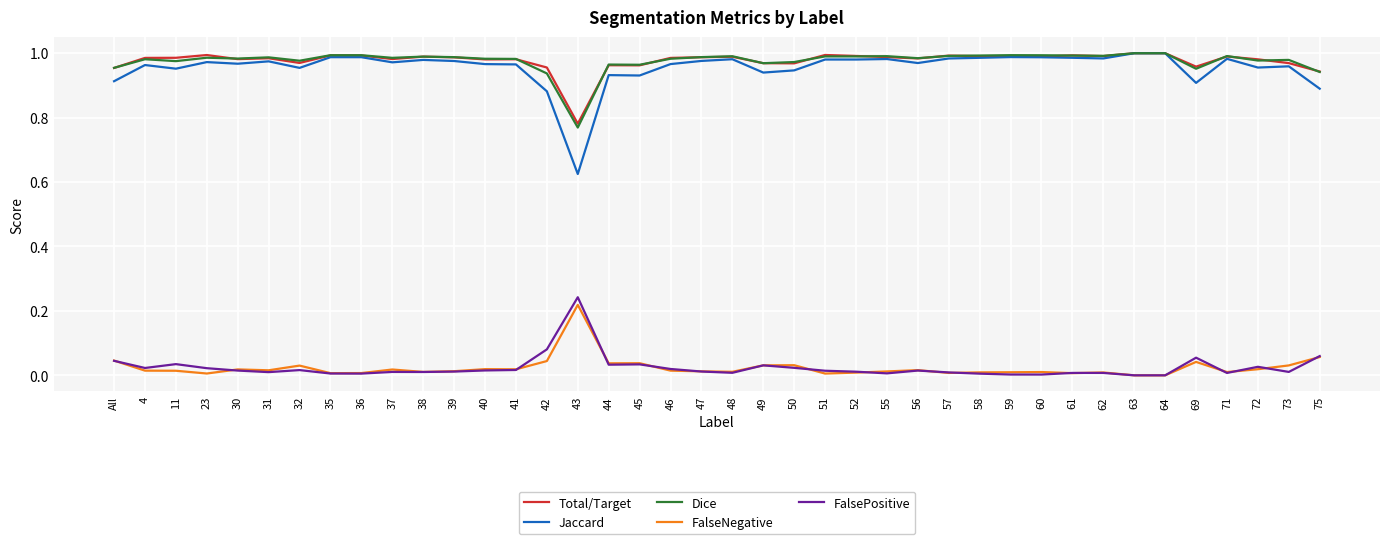

At which label does Total/Target reach its minimum?

43